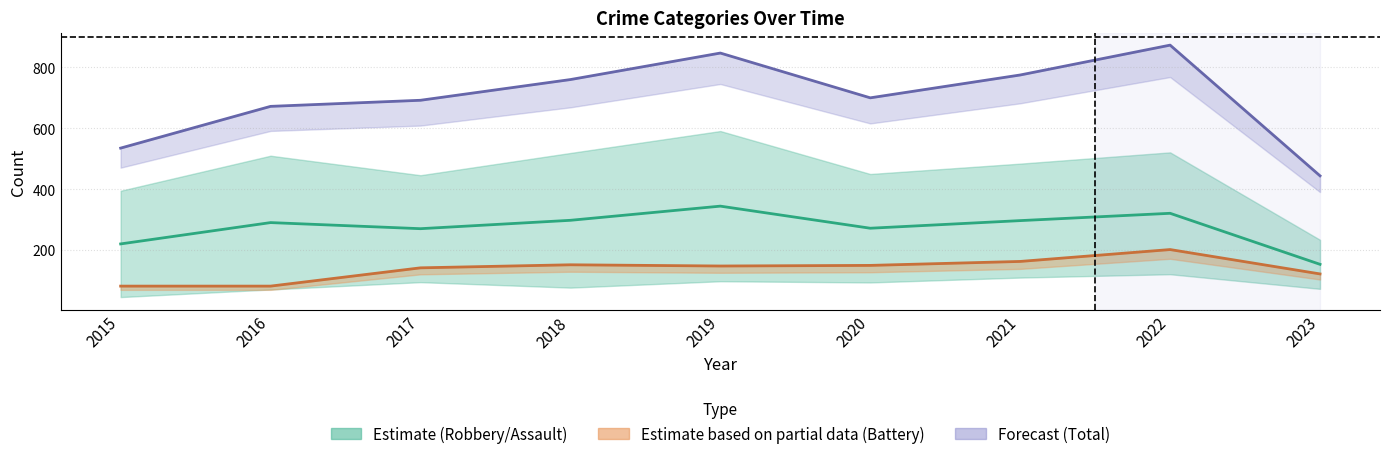

Rank the series by their average value, from lowest to highest.

Aggravated Battery (line), Robbery (midline), Total (line)